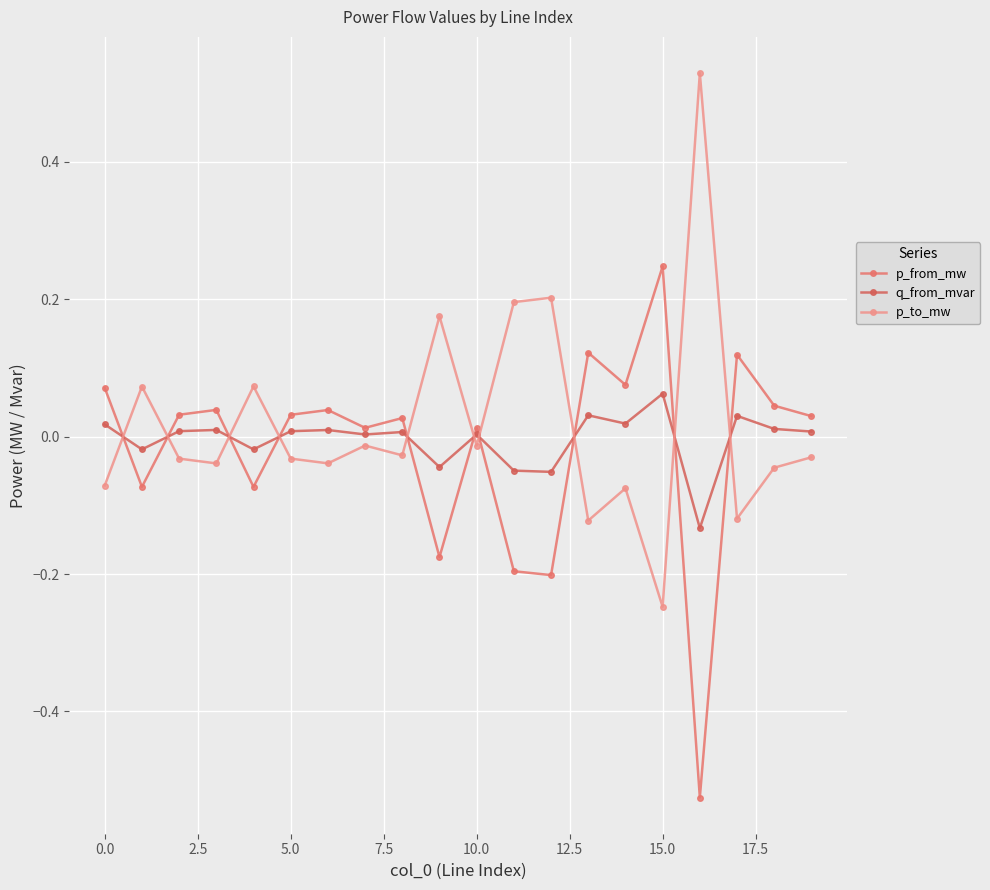

How many data points does each series have?

20